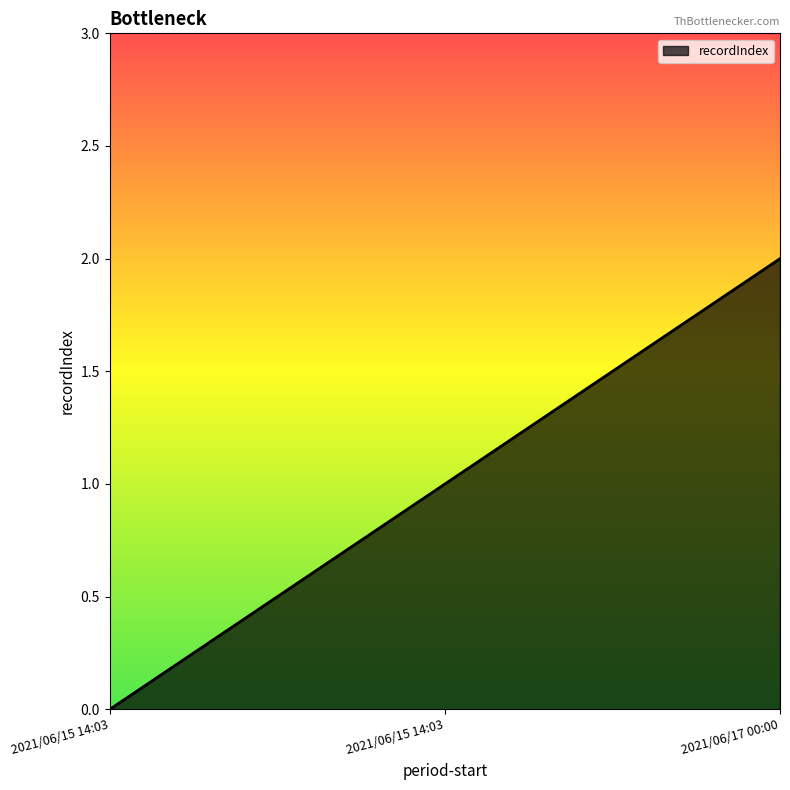

How many lines are shown in the chart?

1